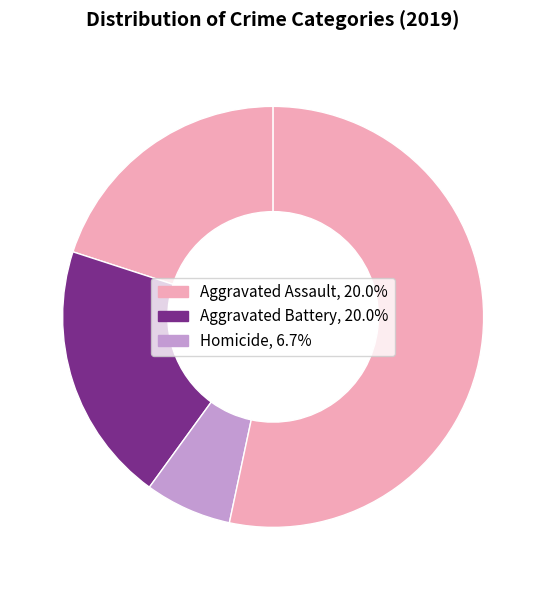

How many slices are in this pie chart?

4